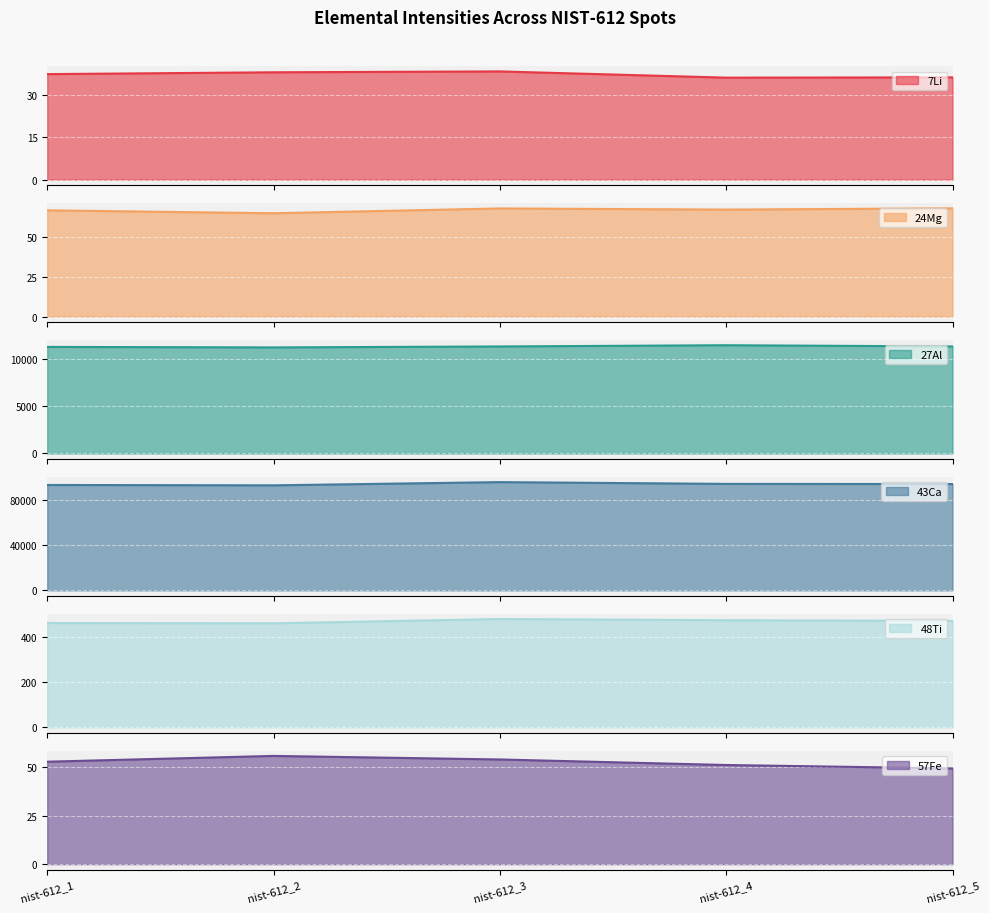

What is the difference between the highest and lowest values at nist-612_1?

92816.9